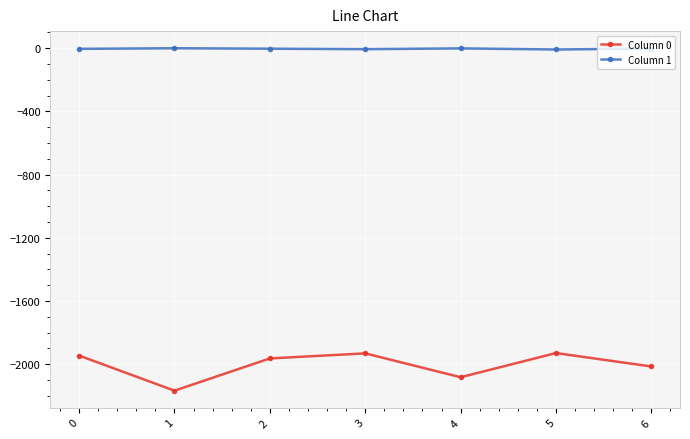

How many data points does each series have?

7